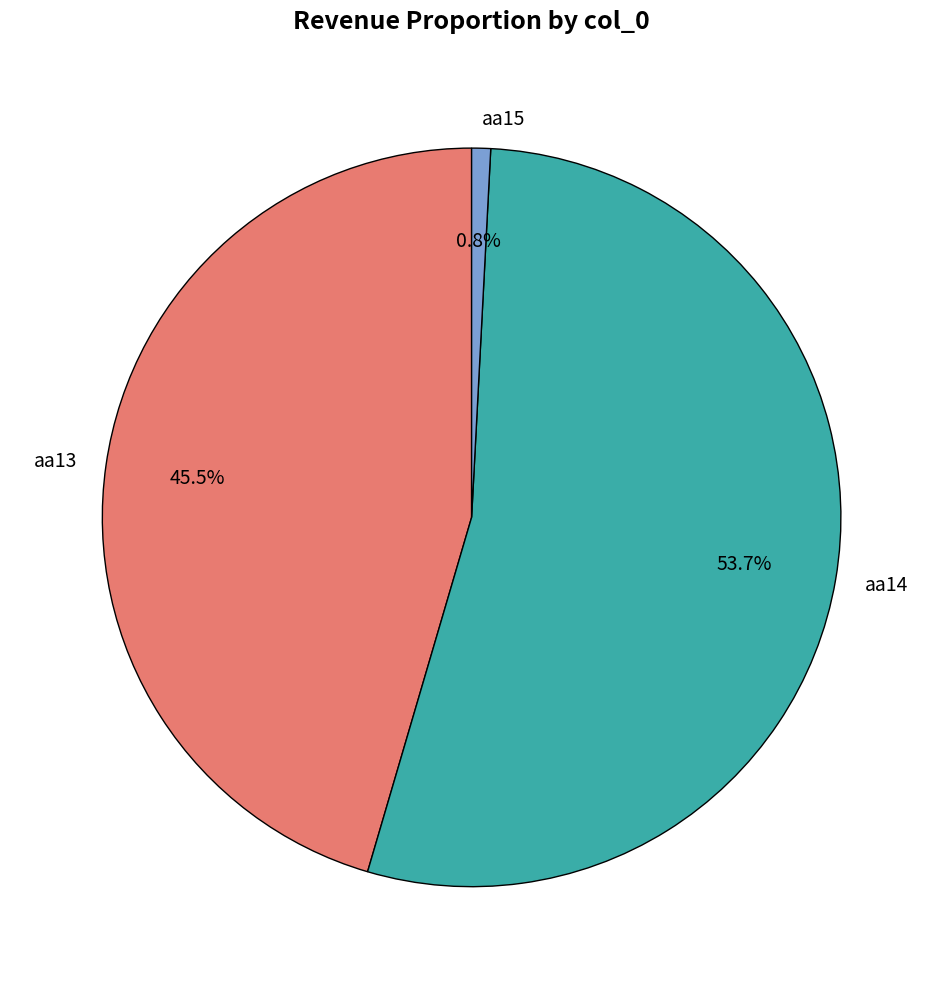

Between aa14 and aa13, which is larger?

aa14